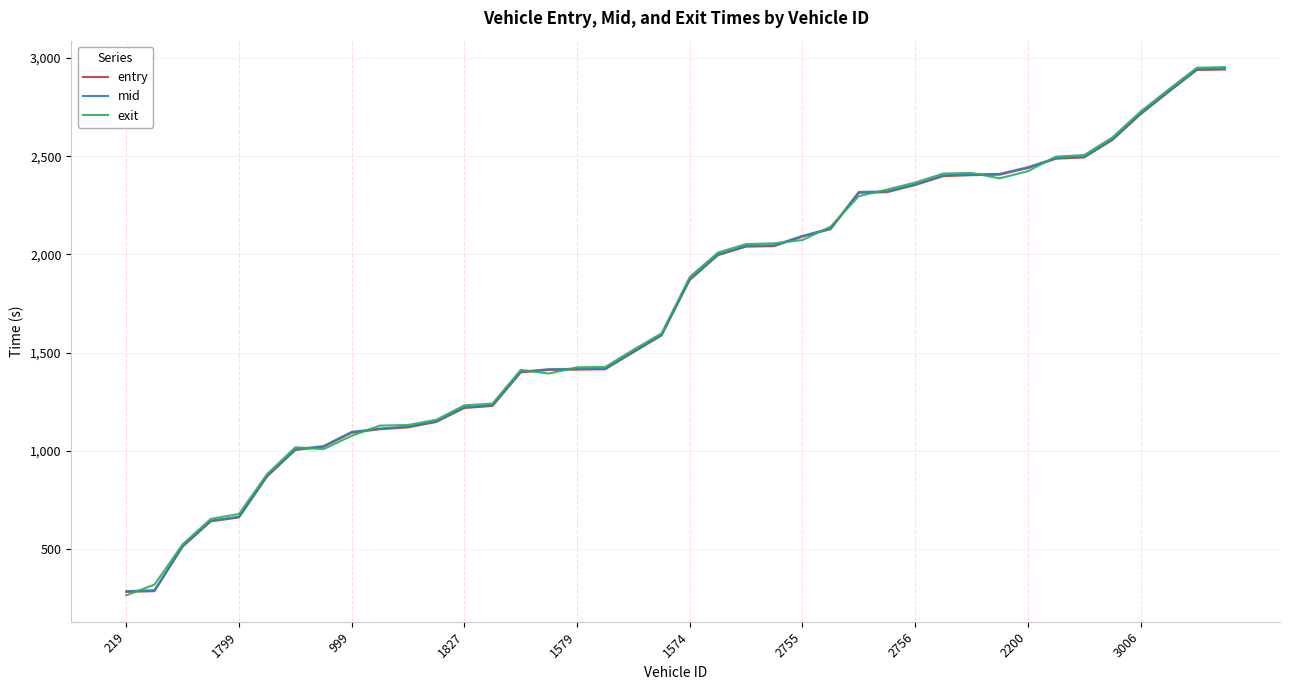

What is the minimum value for exit?

263.8